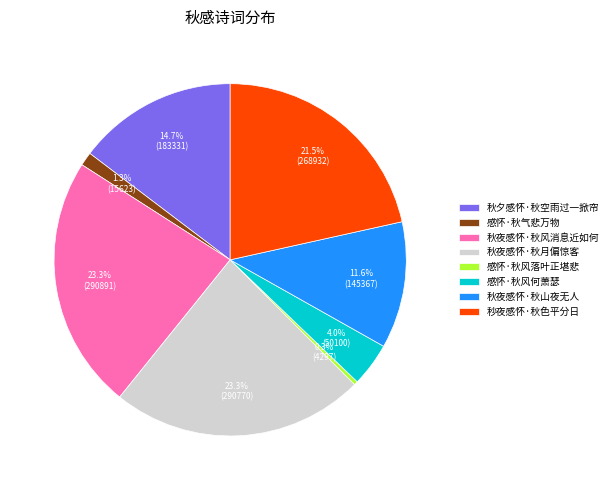

Is there a majority slice in this chart?

No